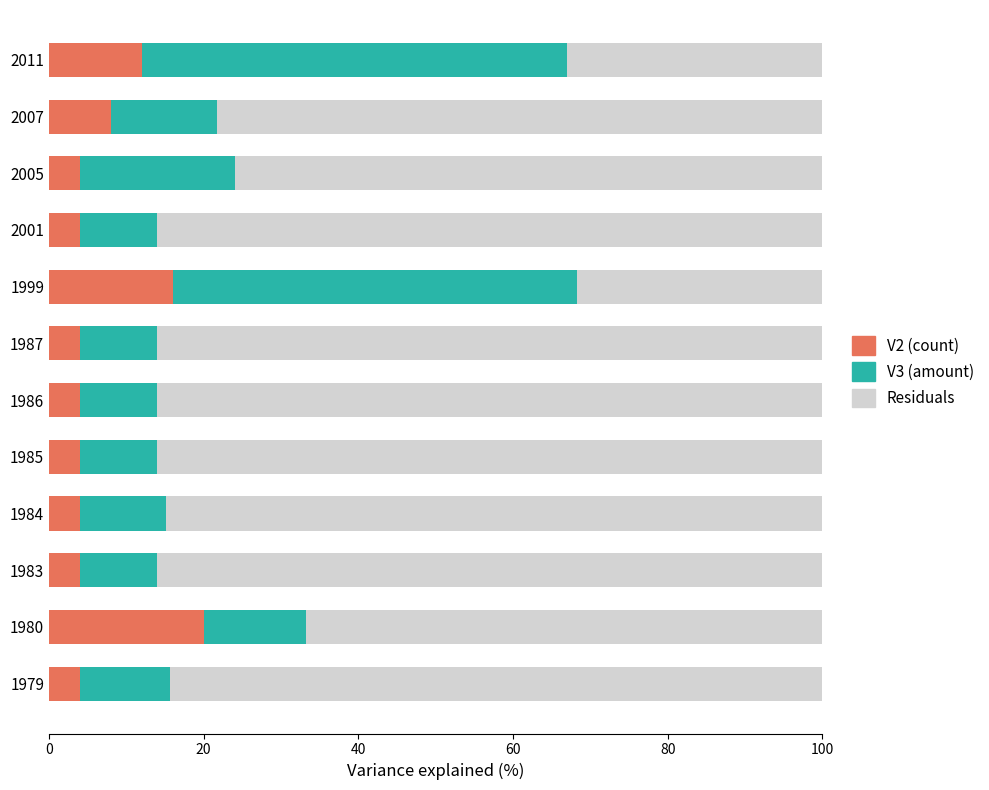

True or false: V2 (count) has a value of 16.0 at 1999.

True